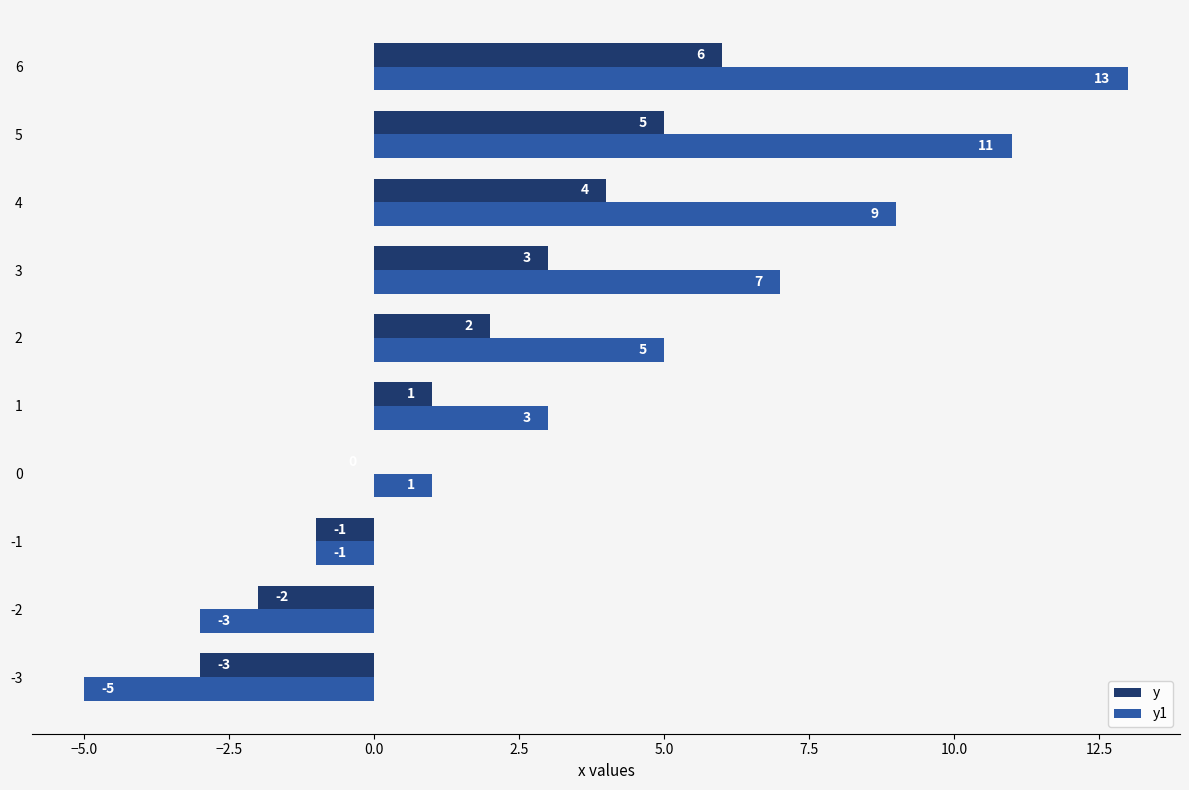

Is it true that y equals 1 at 2?

False